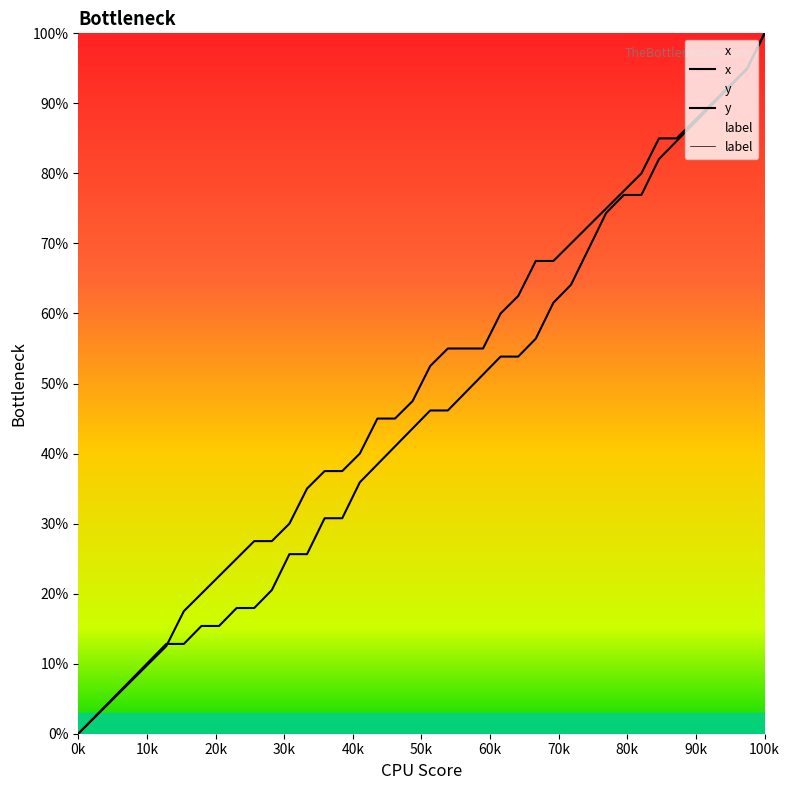

True or false: y has more than 2 interior local peaks.

False